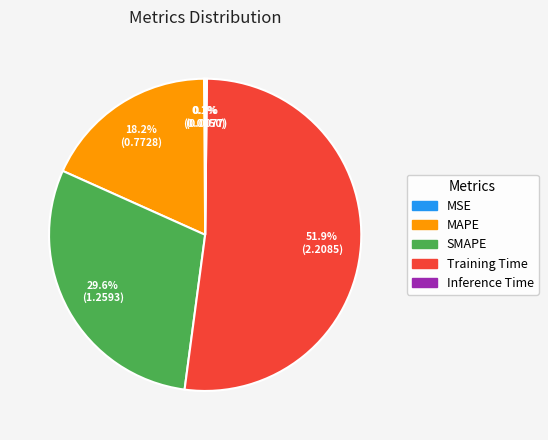

Which slice is the largest?

Training Time